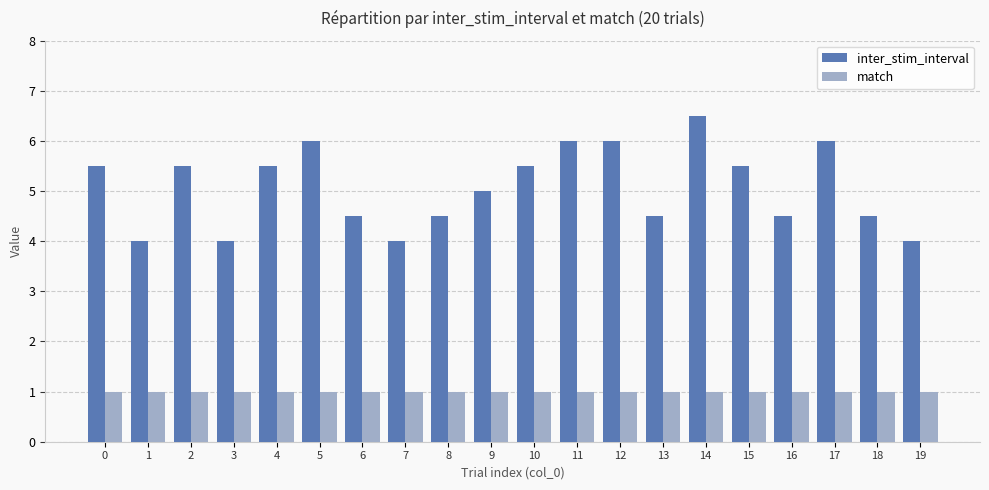

What are all the series names shown in the legend?

inter_stim_interval, match